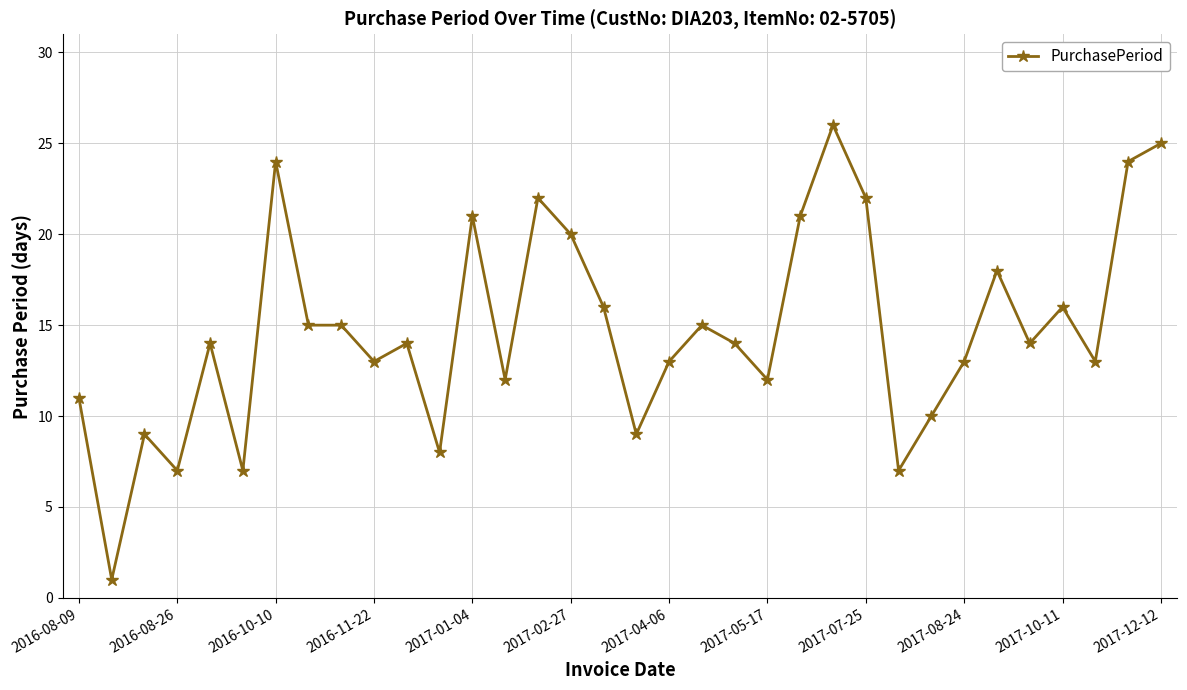

What is the greatest value displayed?

26